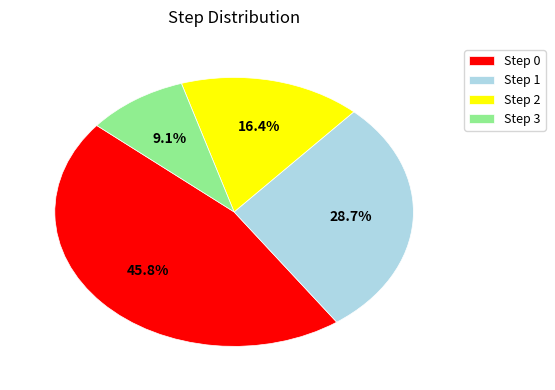

Approximately how many times larger is the value at Step 0 compared to Step 2?

2.8